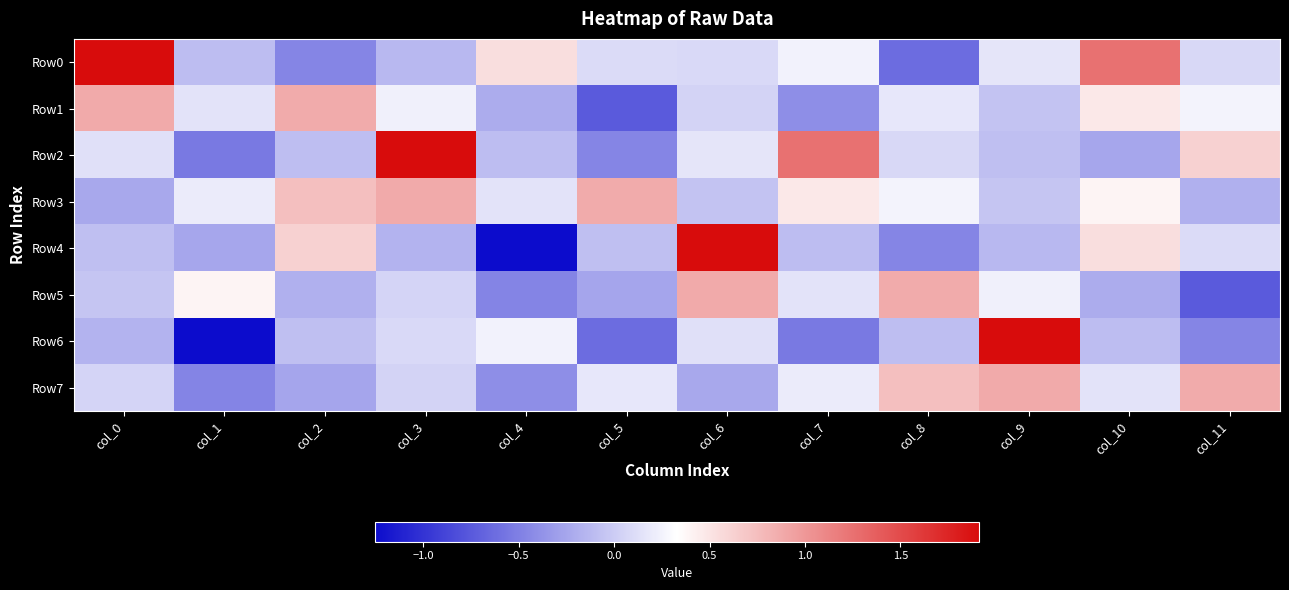

How many categories are shown in the chart?

12